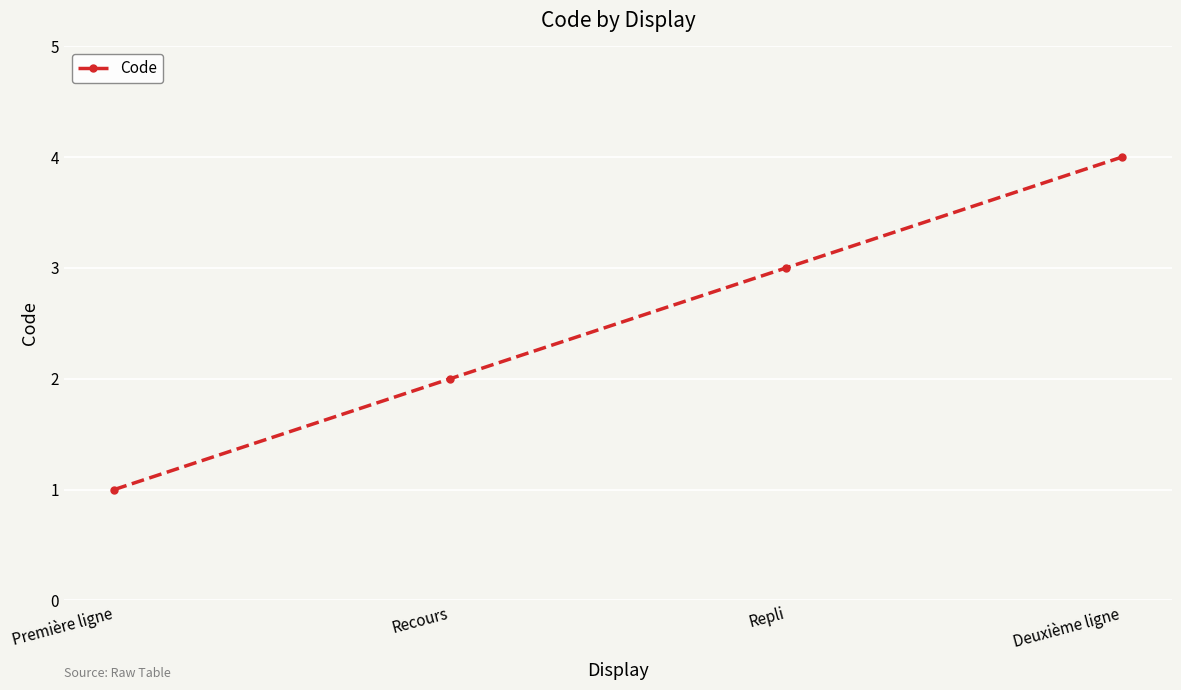

How many values are between 2 and 4?

3